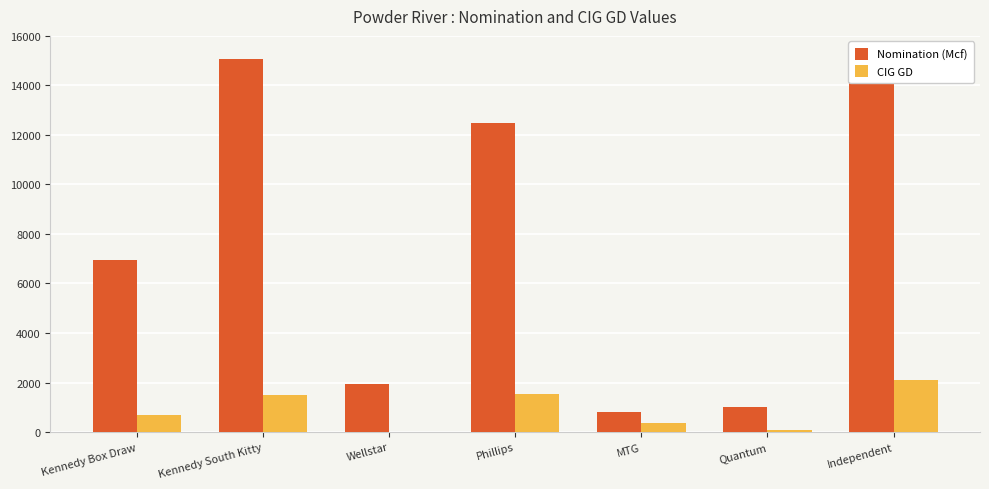

Which series has the largest total across all categories?

Nomination (Mcf)